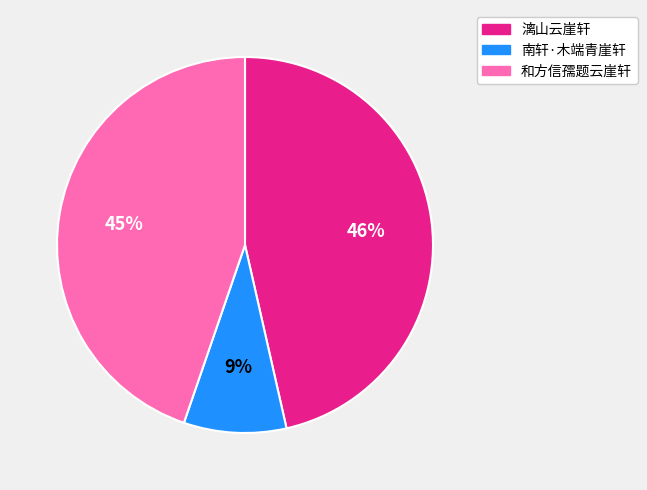

The 南轩·木端青崖轩 slice represents 18% of the pie. True or false?

False